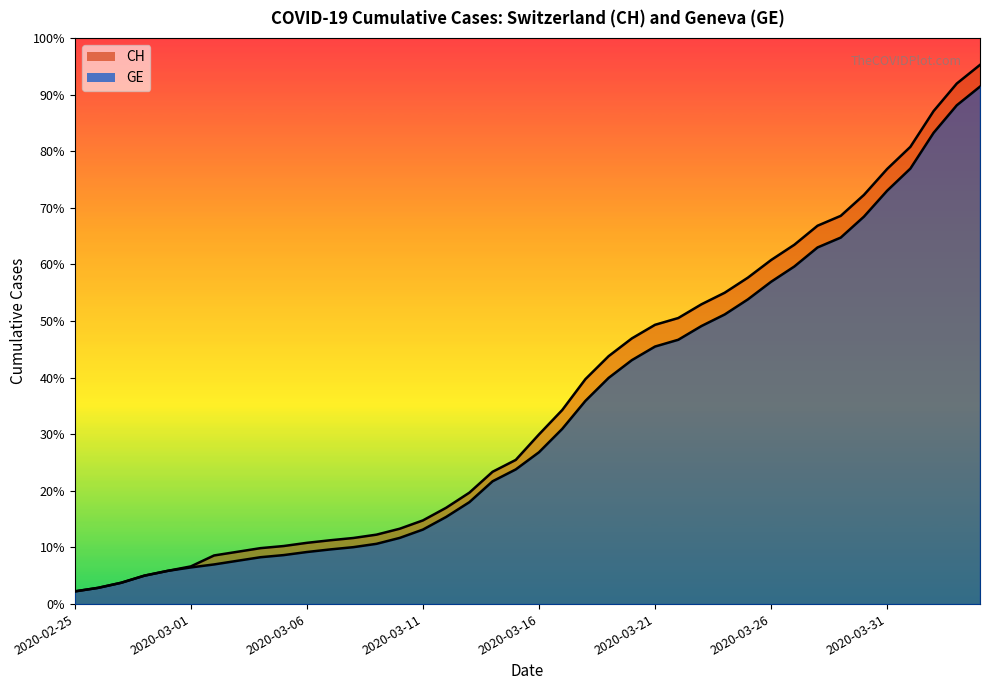

Reading right to left, what are all the values shown in this chart?

CH: 15926	15375	14561	13505	12852	12086	11467	11175	10613	10162	9642	9196	8855	8449	8249	7847	7323	6644	5731	5012	4259	3908	3291	2845	2472	2226	2051	1952	1885	1809	1715	1652	1544	1436	1113	981	840	630	479	375
GE: 15284	14733	13919	12863	12210	11444	10825	10533	9971	9520	9000	8554	8213	7807	7607	7205	6681	6002	5174	4485	3978	3627	3010	2574	2201	1955	1780	1681	1614	1538	1447	1384	1278	1171	1083	981	840	630	479	375